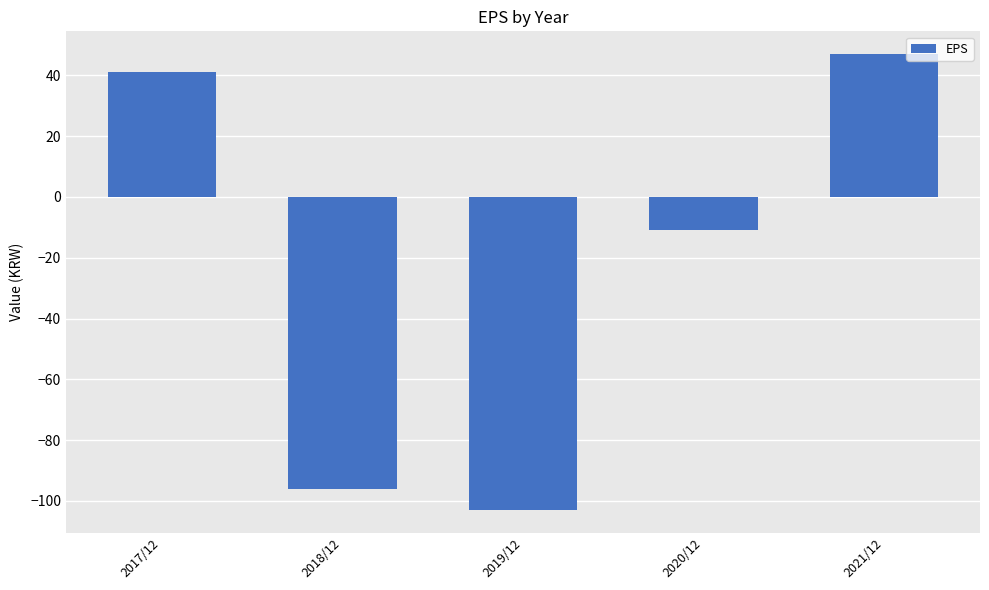

How many positive values are there?

2